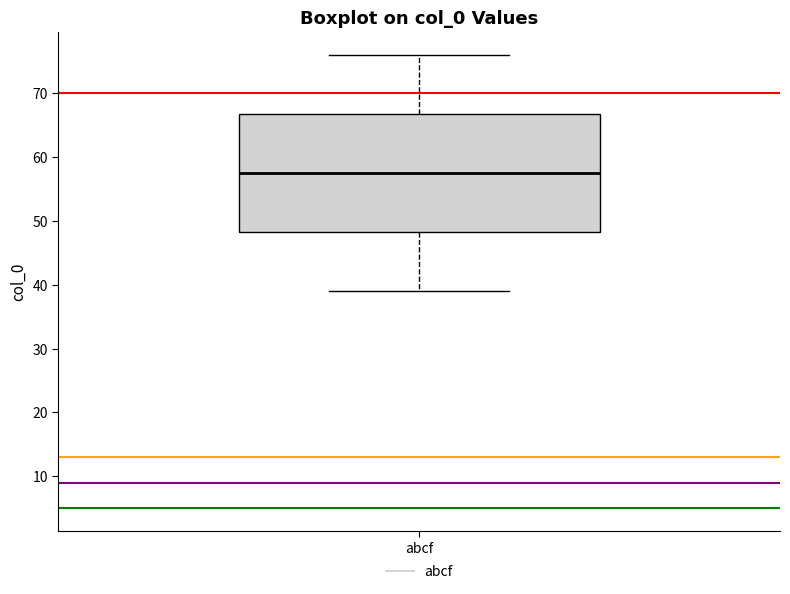

Where does the median line of the box for abcf sit on the y-axis? The values are not printed on the chart, so give them approximately, as read against the axis.

58